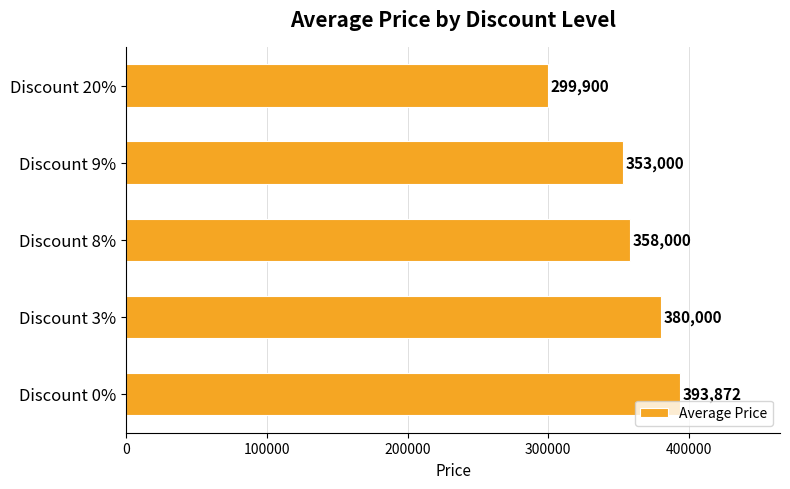

Read the value at Discount 8%.

358000